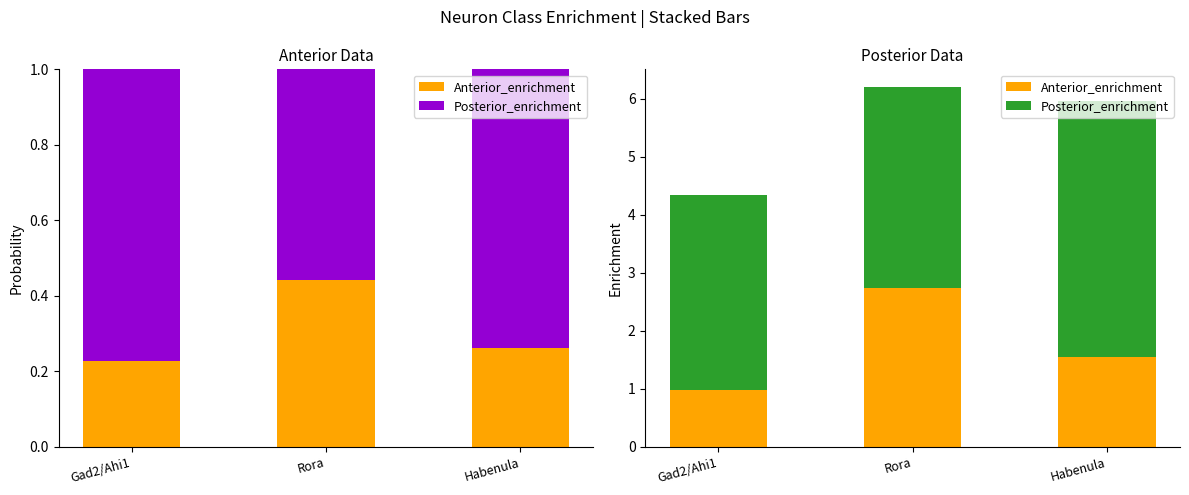

How many bars are there in each group?

2